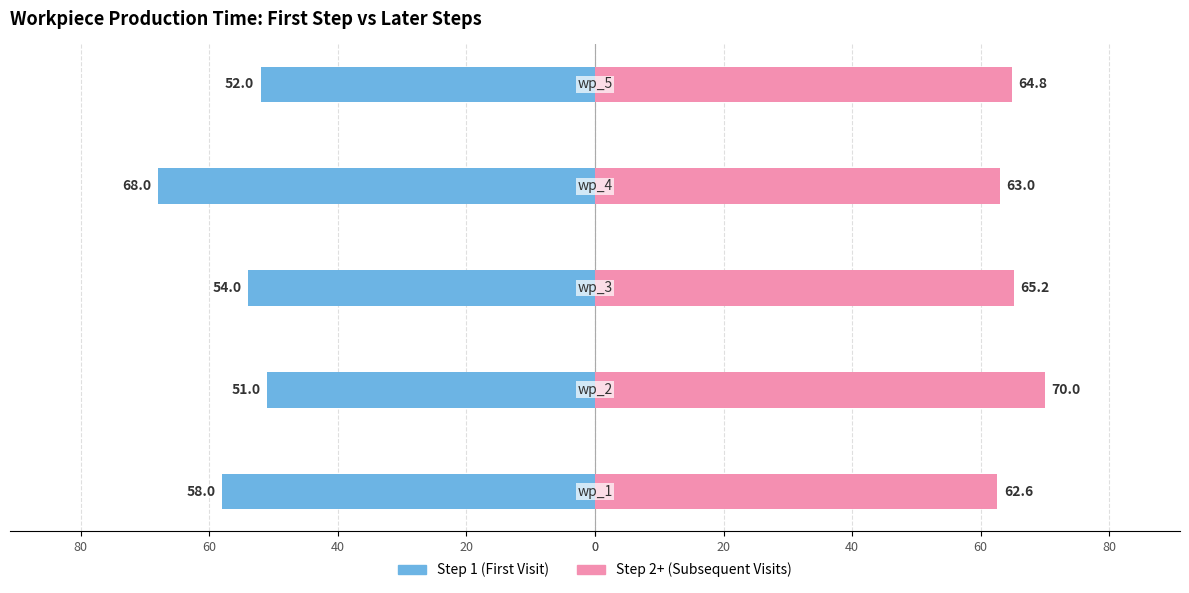

Between 0 and 40, which is larger?

40